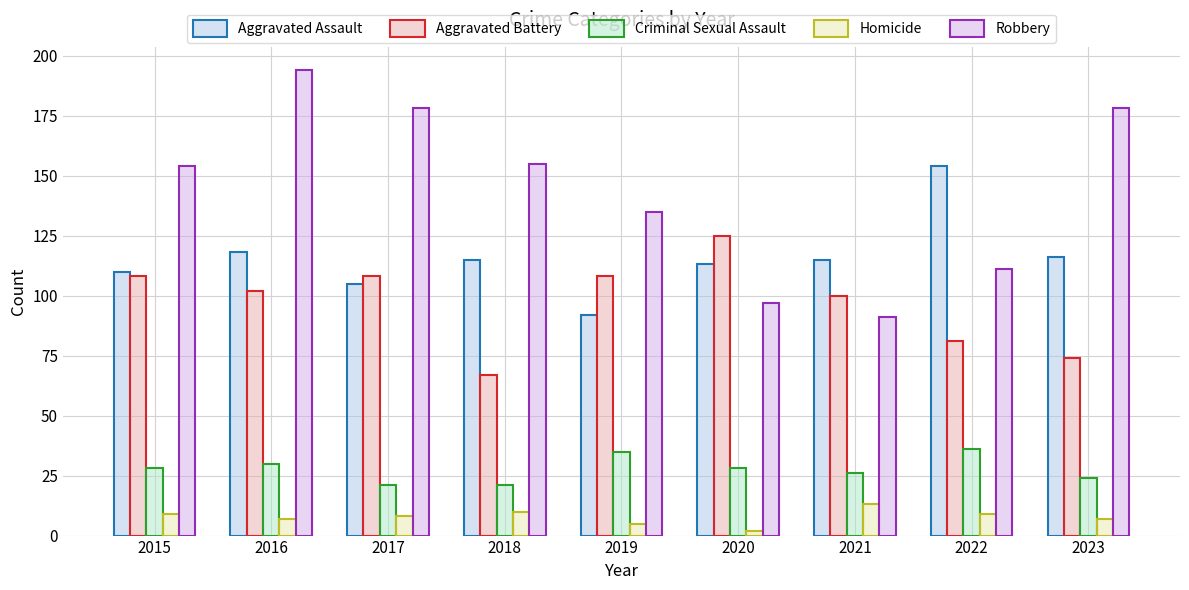

Rank the series at 2019 from highest to lowest value.

Robbery, Aggravated Battery, Aggravated Assault, Criminal Sexual Assault, Homicide